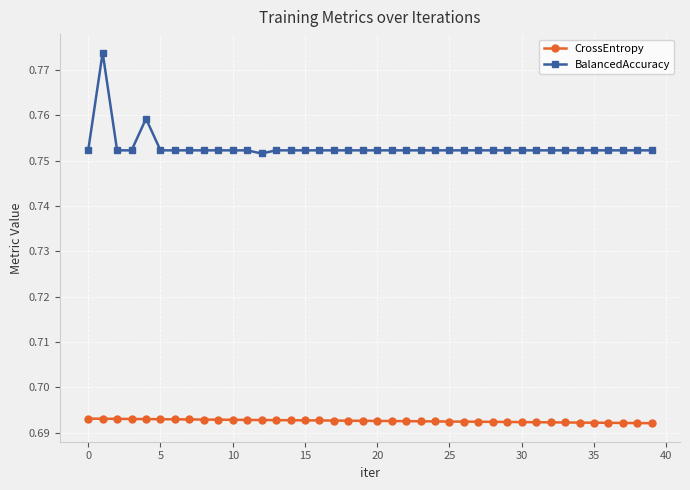

How many data points does each series have?

40